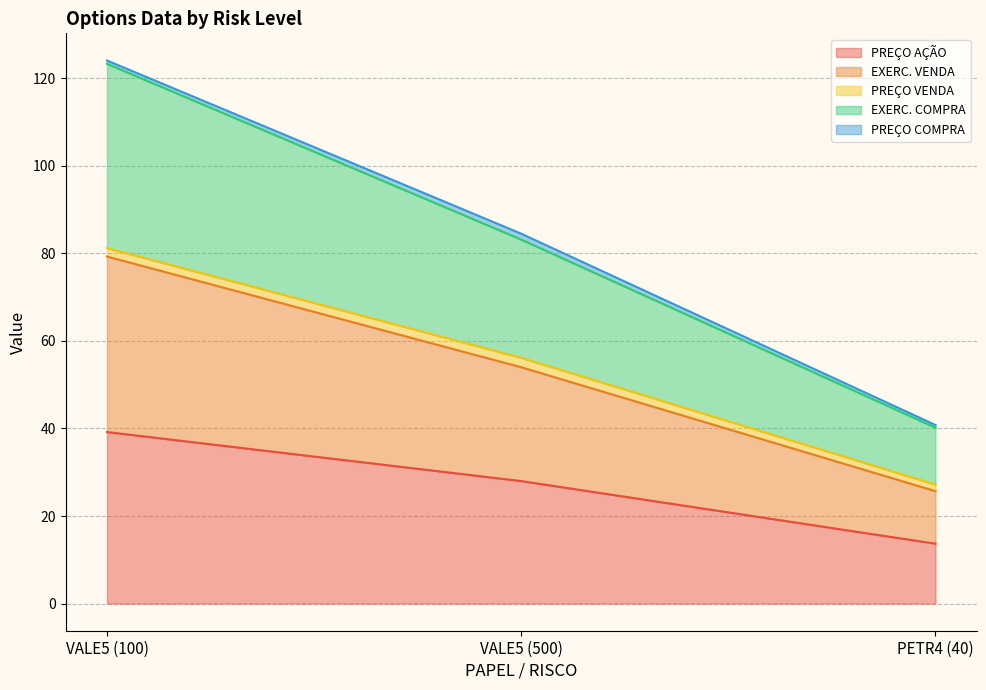

What is the value of the PREÇO AÇÃO point at the 3rd from the left?

13.7